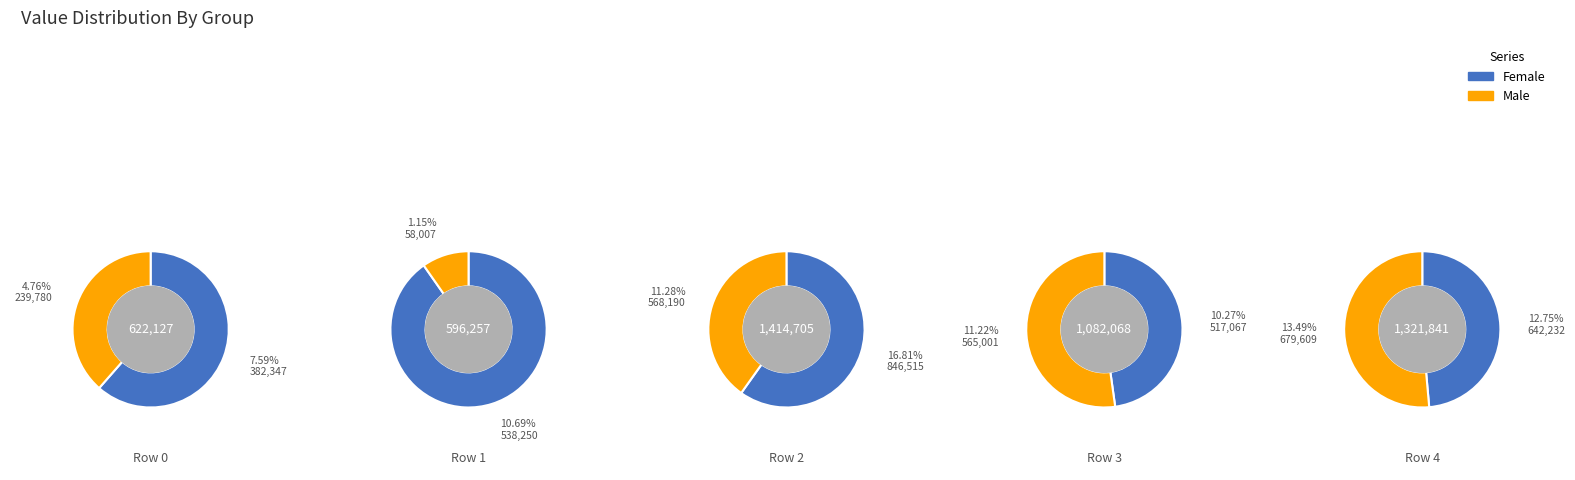

Is it true that 1 is 3% of the pie?

True